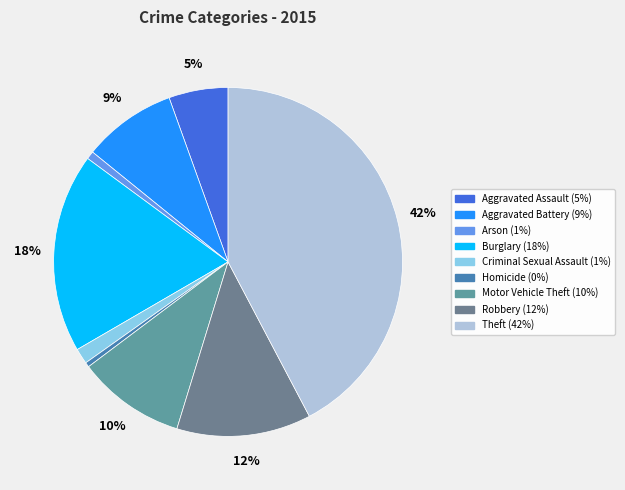

What is the smallest slice in the pie chart?

Homicide